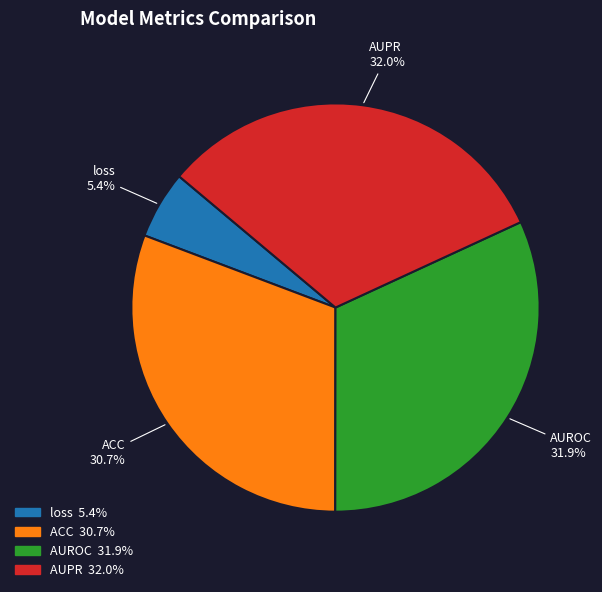

To the nearest percent, what is the combined percentage of ACC and loss?

36%